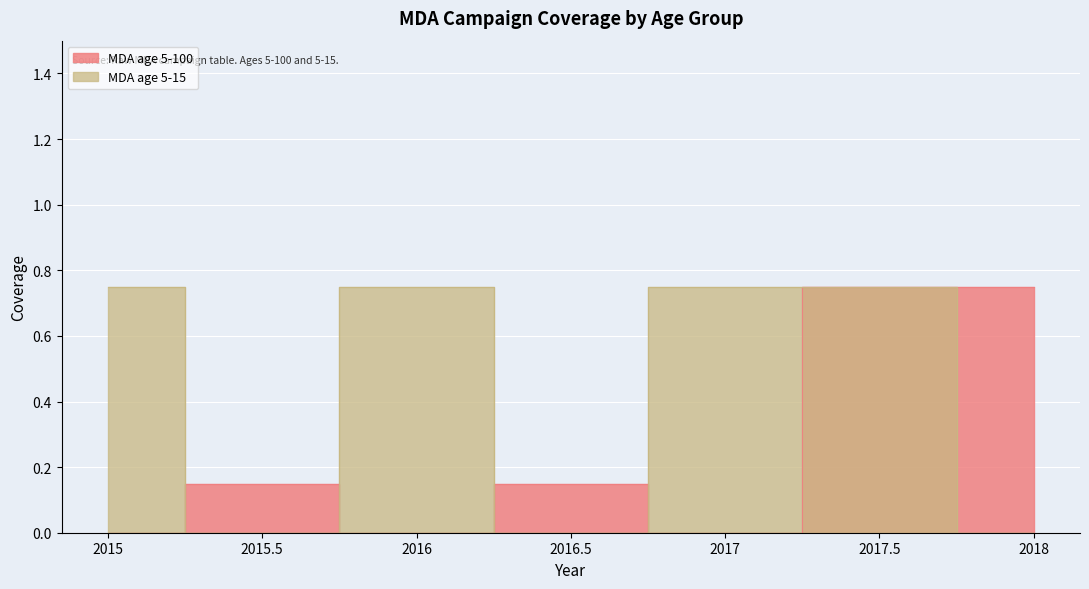

List the labels in order of MDA age 5-15 value, smallest first.

2015.5, 2016.5, 2018, 2015, 2016, 2017, 2017.5